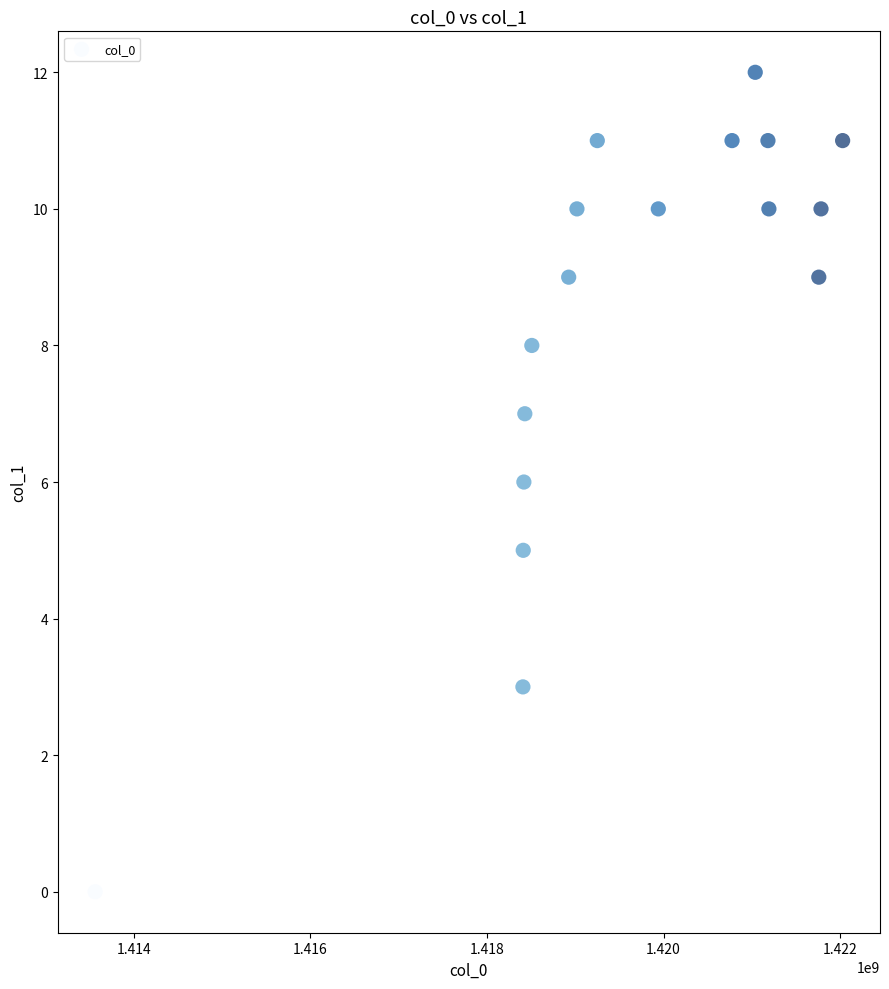

What is the range of X values (max minus min)?

8467400